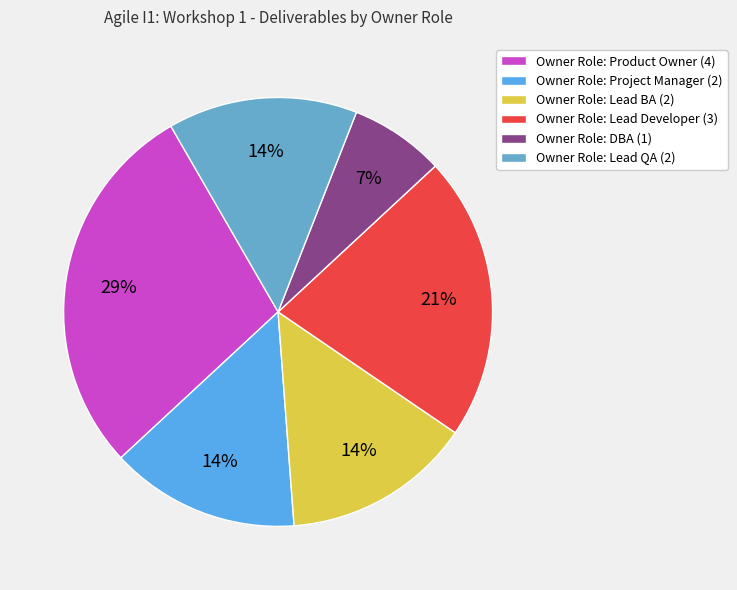

Which slice is the largest?

Owner Role: Product Owner (4)